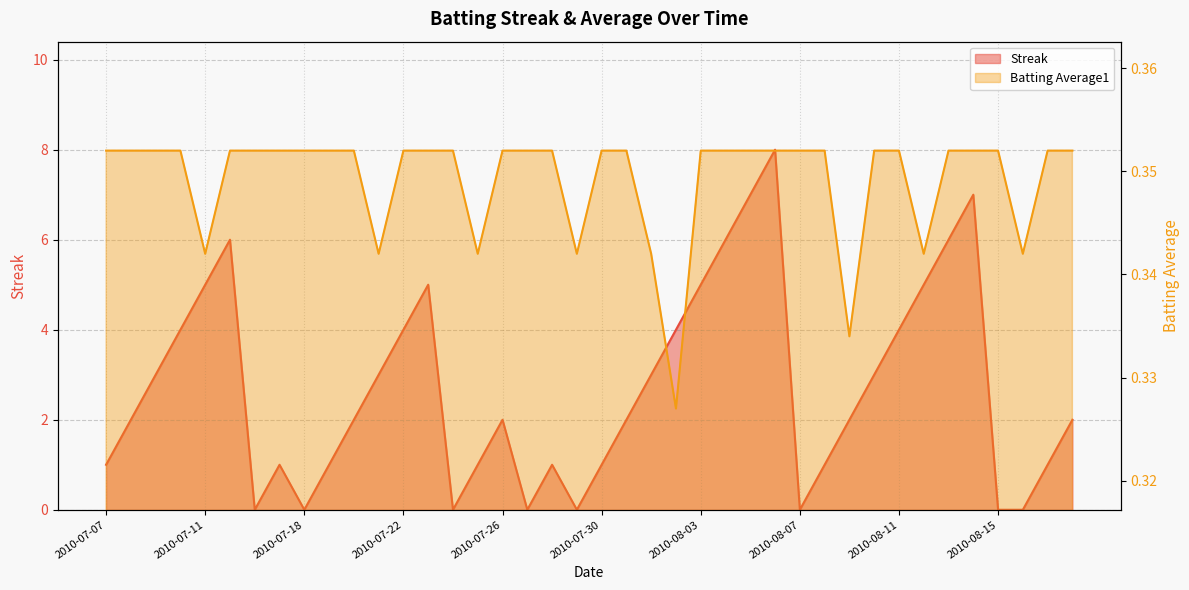

Reading right to left, transcribe all the data shown in this chart.

Streak: 2.0	1.0	0.0	0.0	7.0	6.0	5.0	4.0	3.0	2.0	1.0	0.0	8.0	7.0	6.0	5.0	4.0	3.0	2.0	1.0	0.0	1.0	0.0	2.0	1.0	0.0	5.0	4.0	3.0	2.0	1.0	0.0	1.0	0.0	6.0	5.0	4.0	3.0	2.0	1.0
Batting Average1: 0.4	0.4	0.3	0.4	0.4	0.4	0.3	0.4	0.4	0.3	0.4	0.4	0.4	0.4	0.4	0.4	0.3	0.3	0.4	0.4	0.3	0.4	0.4	0.4	0.3	0.4	0.4	0.4	0.3	0.4	0.4	0.4	0.4	0.4	0.4	0.3	0.4	0.4	0.4	0.4